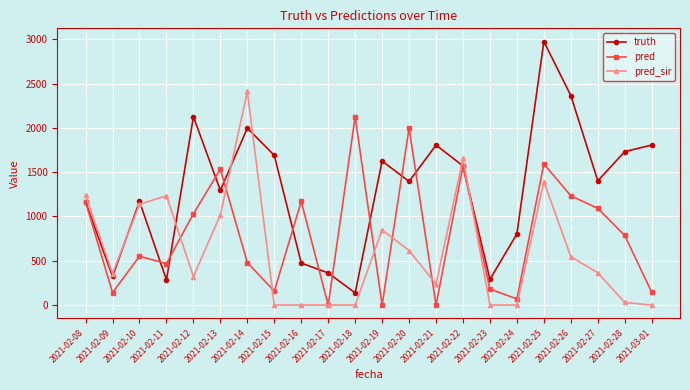

After their last crossing, which series has the higher values: truth or pred_sir?

truth